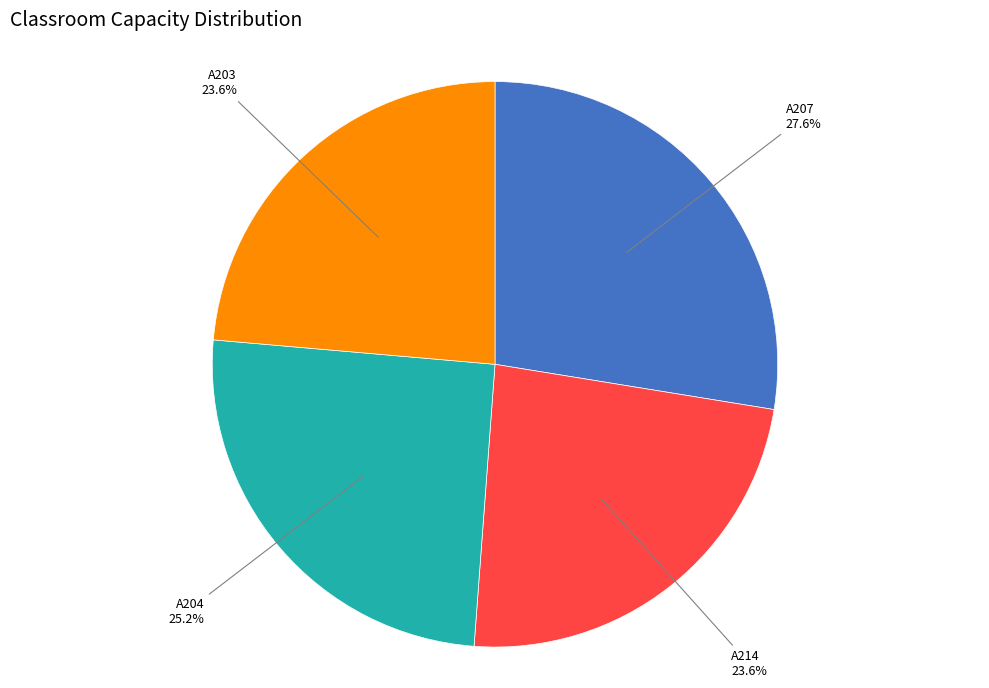

To the nearest percent, what is the combined percentage of A203 and A204?

49%